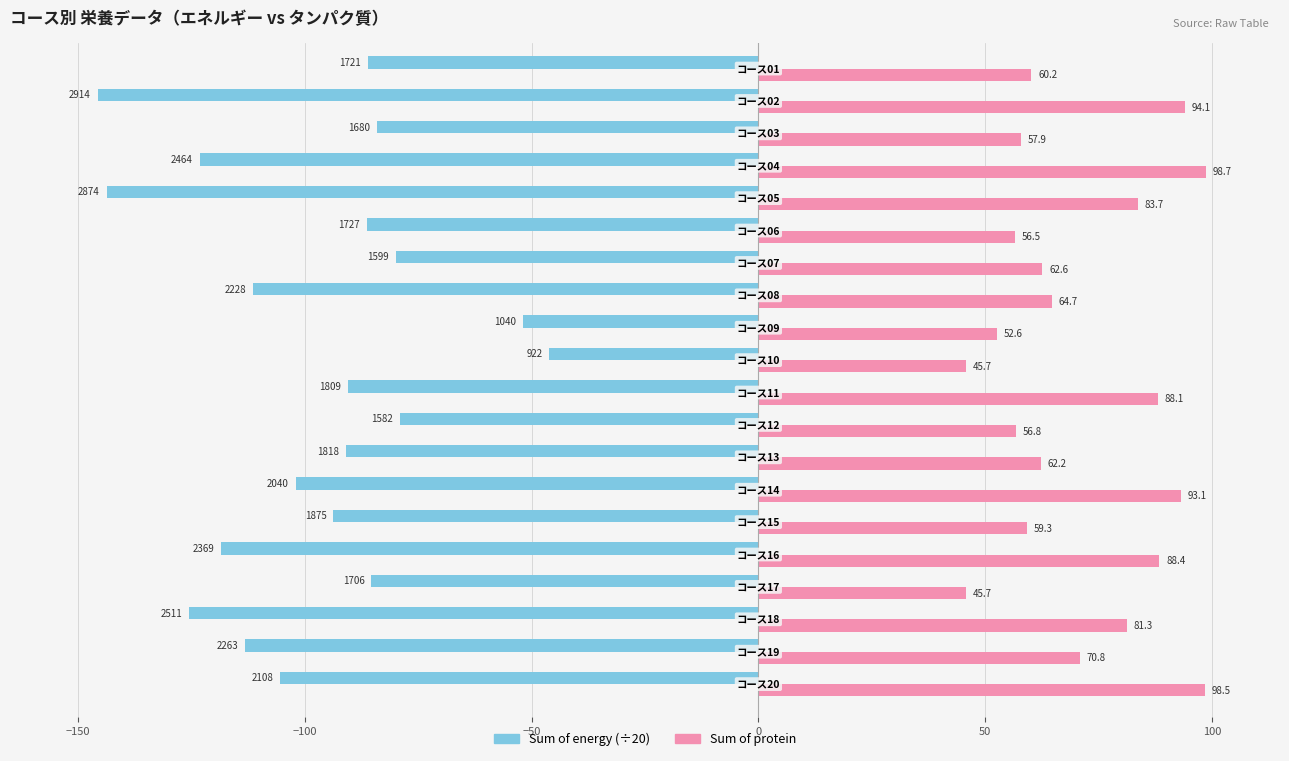

What is the smallest value displayed?

-145.7